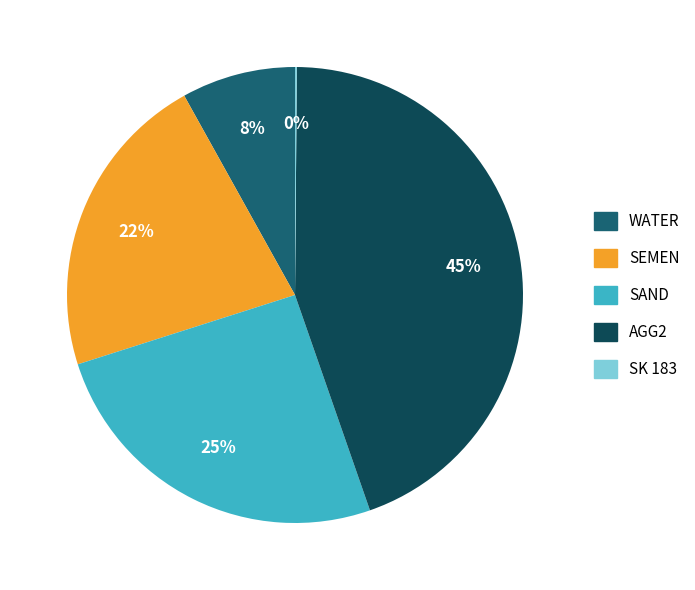

Is there a majority slice in this chart?

No